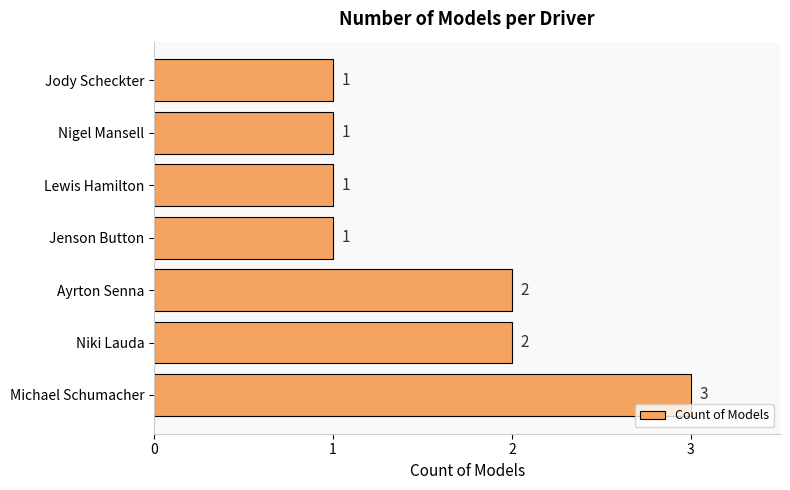

Reading top to bottom, what are all the values shown in this chart?

Jody Scheckter=1	Nigel Mansell=1	Lewis Hamilton=1	Jenson Button=1	Ayrton Senna=2	Niki Lauda=2	Michael Schumacher=3